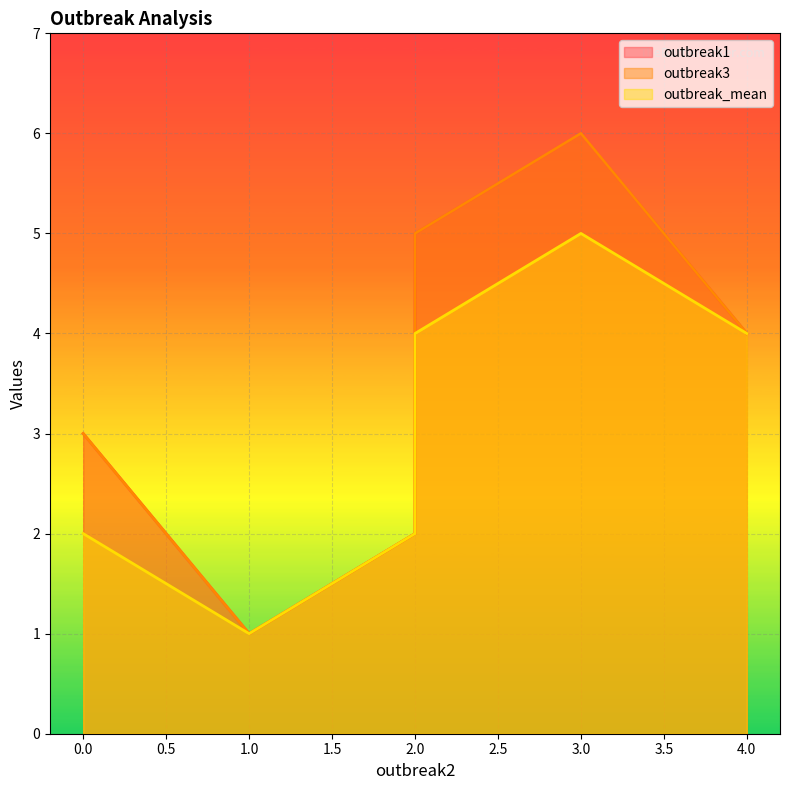

What is the approximate value of outbreak3 at step1?

1